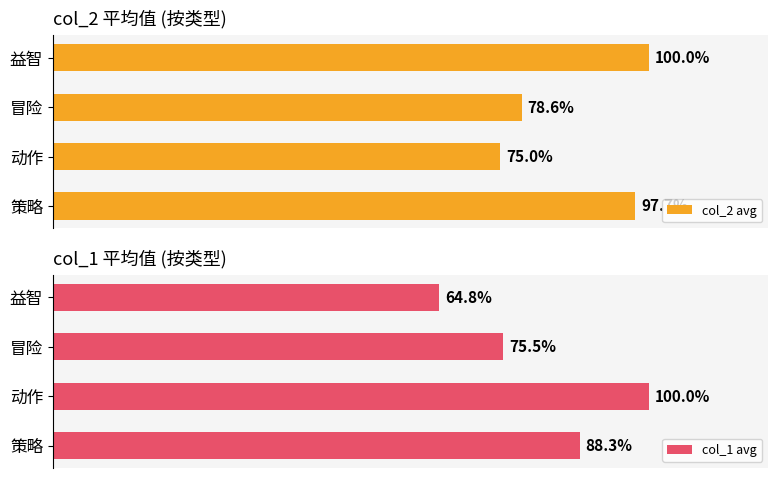

Which category has the highest value in the col_1 avg series?

动作